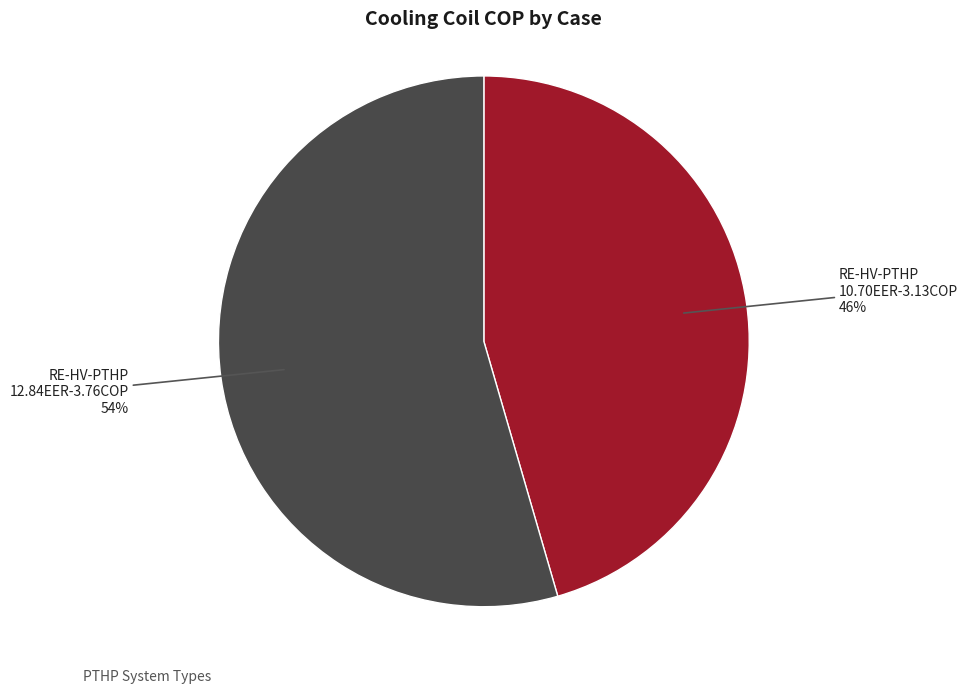

Is there any slice that represents more than half of the pie?

Yes